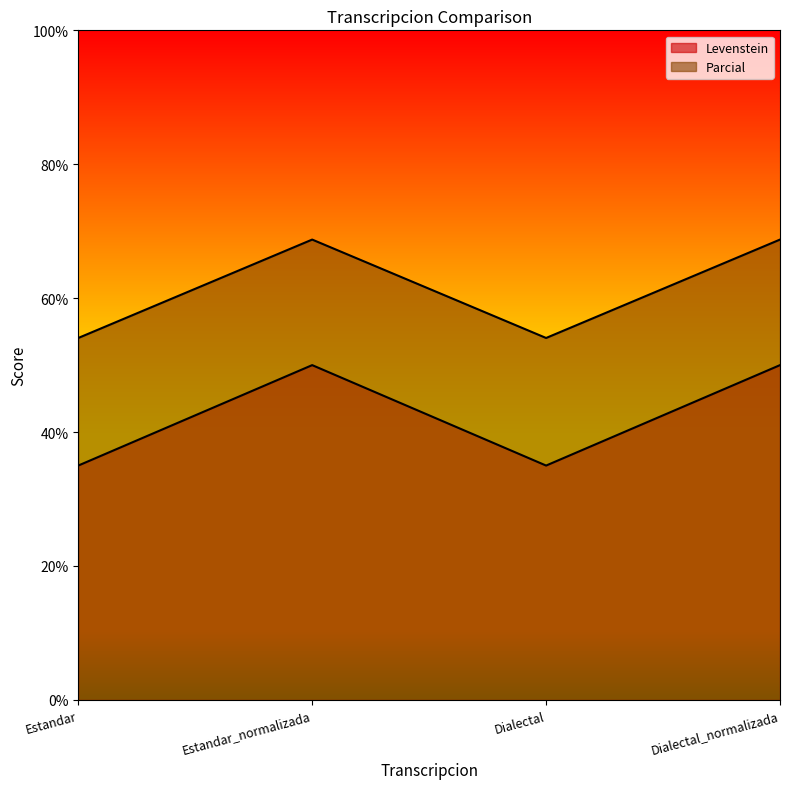

True or false: Parcial and Levenstein cross at least once.

False